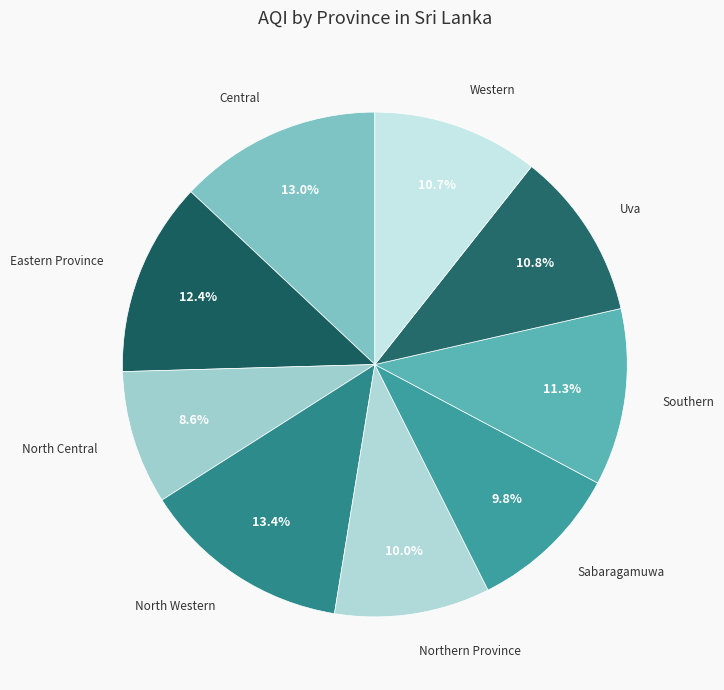

Count the number of slices in the pie.

9